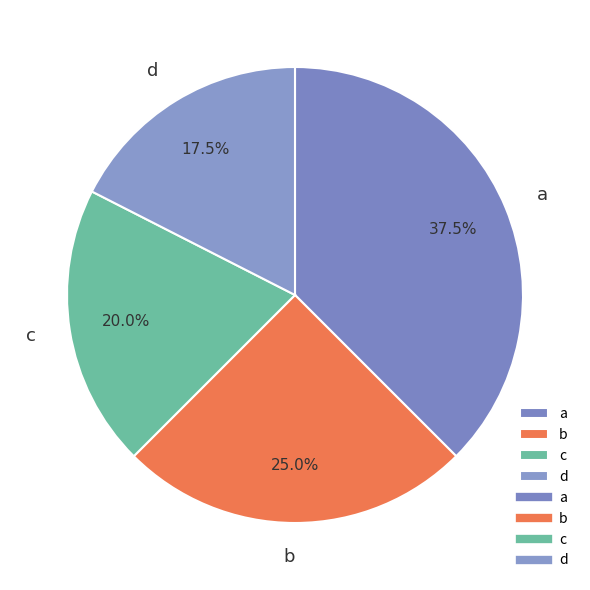

Does b account for over 50% of the chart?

No